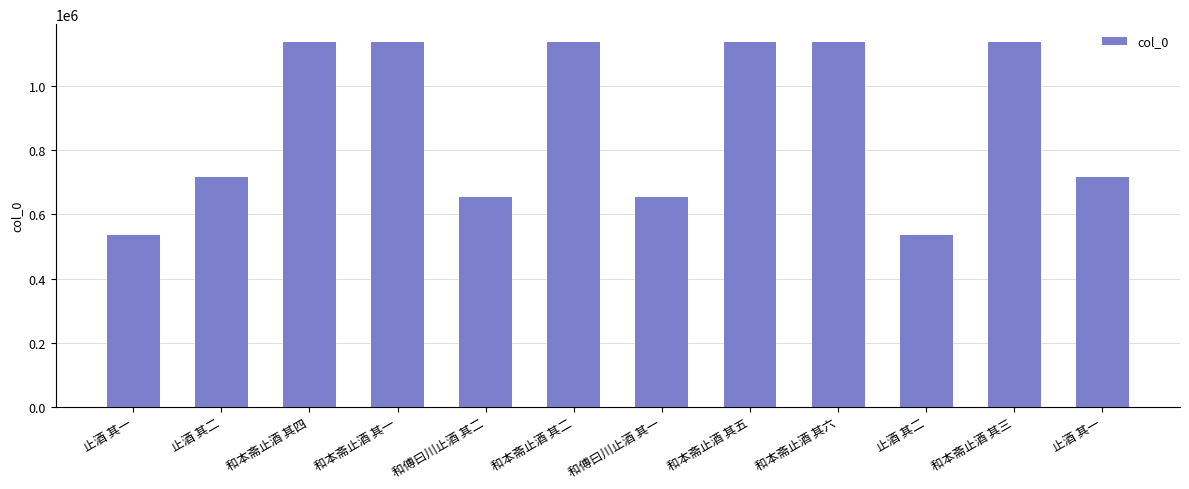

Reading left to right, list all the values displayed in this chart.

537467	716282	1137448	1137445	654844	1137447	654843	1137446	1137443	537468	1137444	716281